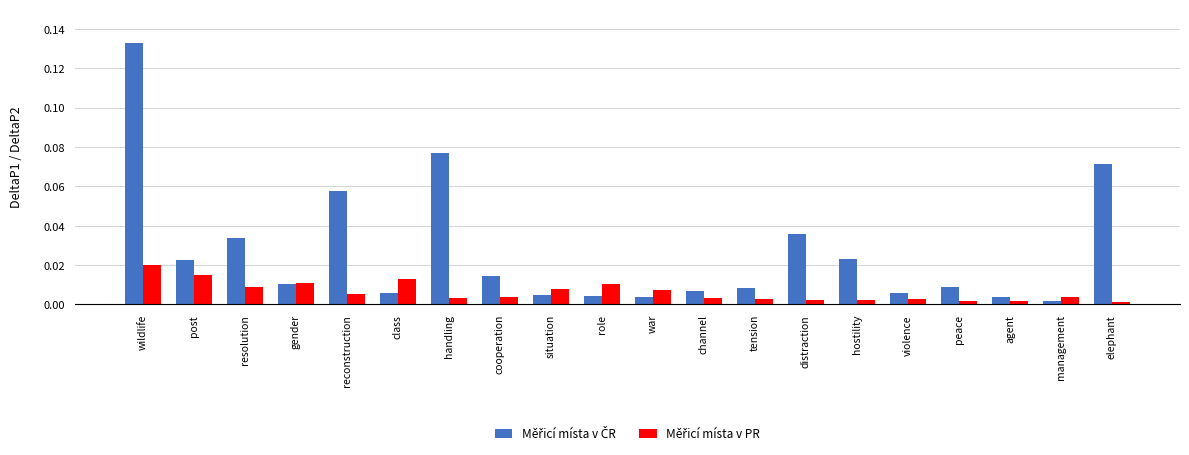

At which category is the sum across all series the highest?

wildlife